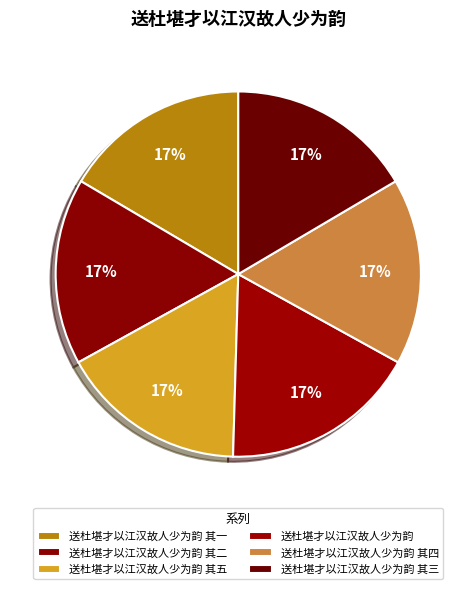

Is it true that 送杜堪才以江汉故人少为韵 is 17% of the pie?

True